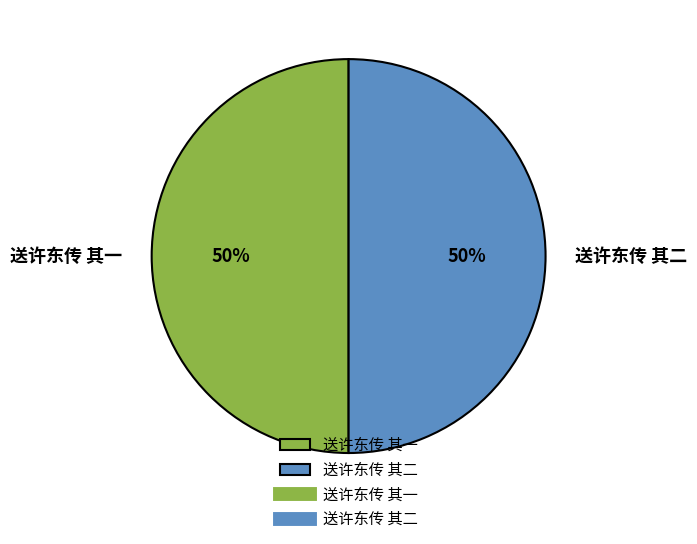

Count the number of slices in the pie.

2